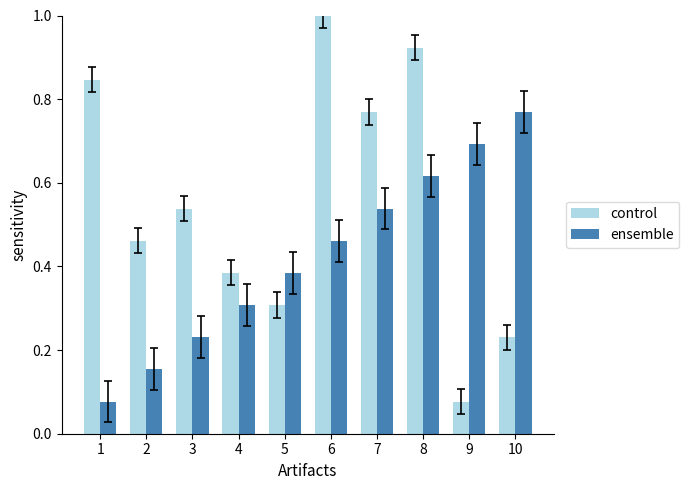

What is the sum of the ensemble values at 9 and 5?

1.1